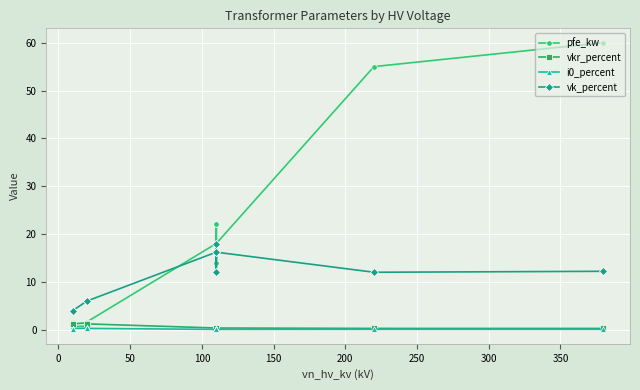

Between 200 and 350, which series saw the biggest shift?

pfe_kw